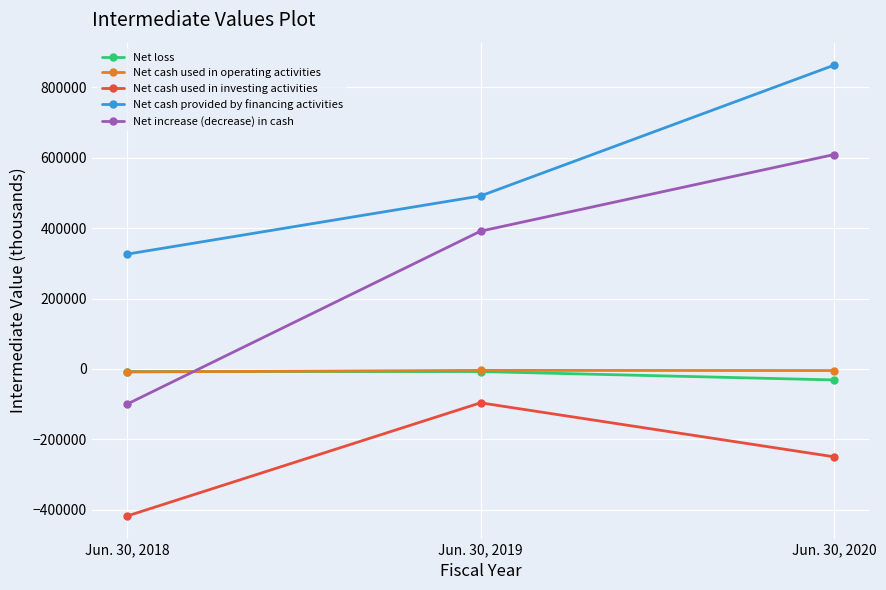

The Net increase (decrease) in cash series shows -99896 at Jun. 30, 2018. True or false?

True